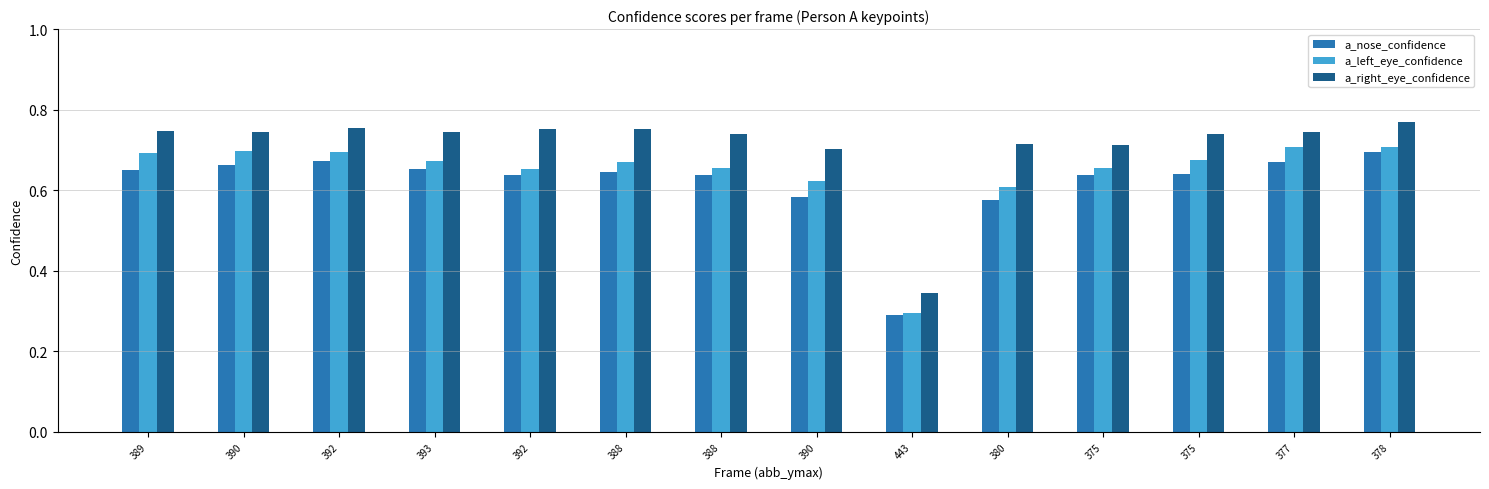

Reading left to right, what are all the values shown in this chart?

a_nose_confidence: 389=0.7	390=0.7	392=0.7	393=0.7	392=0.6	388=0.6	388=0.6	390=0.6	443=0.3	380=0.6	375=0.6	375=0.6	377=0.7	378=0.7
a_left_eye_confidence: 389=0.7	390=0.7	392=0.7	393=0.7	392=0.7	388=0.7	388=0.7	390=0.6	443=0.3	380=0.6	375=0.7	375=0.7	377=0.7	378=0.7
a_right_eye_confidence: 389=0.7	390=0.7	392=0.8	393=0.7	392=0.8	388=0.8	388=0.7	390=0.7	443=0.3	380=0.7	375=0.7	375=0.7	377=0.7	378=0.8